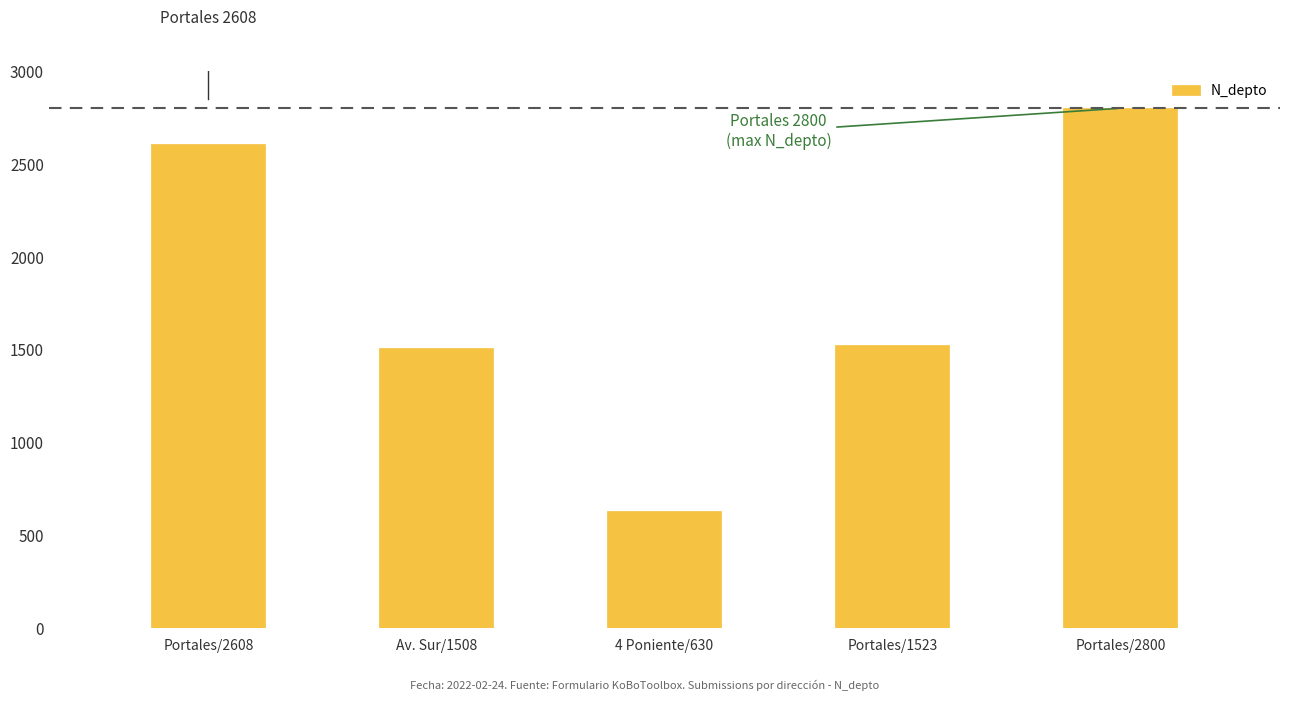

What is the difference between the maximum and minimum values?

2170